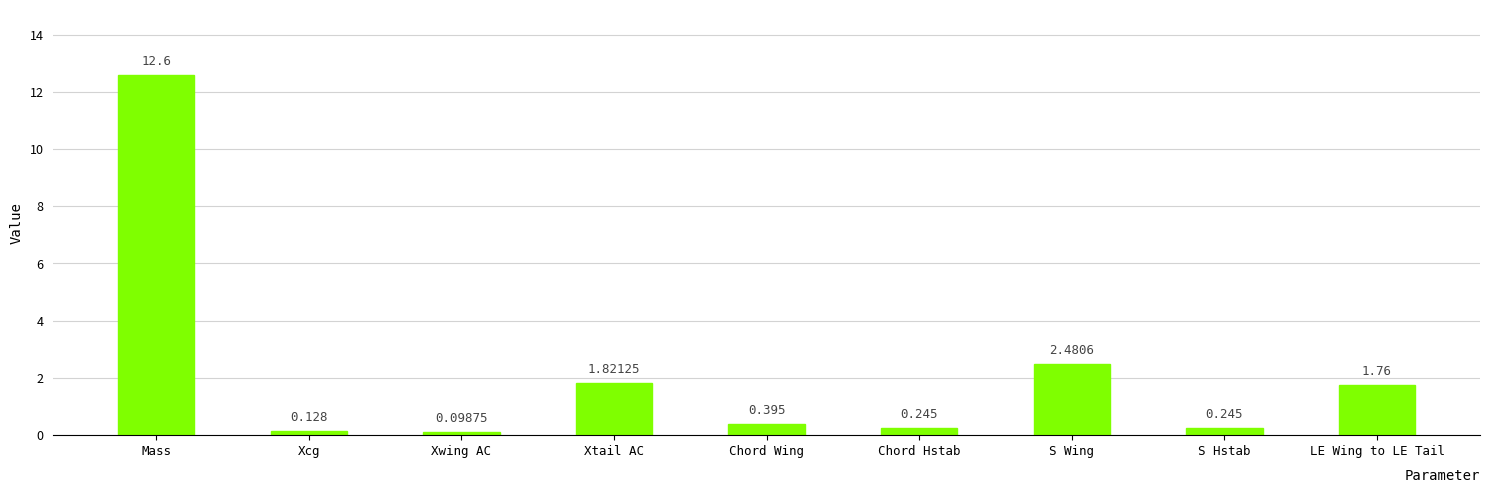

What is the label of the 9th bar from the left?

LE Wing to LE Tail